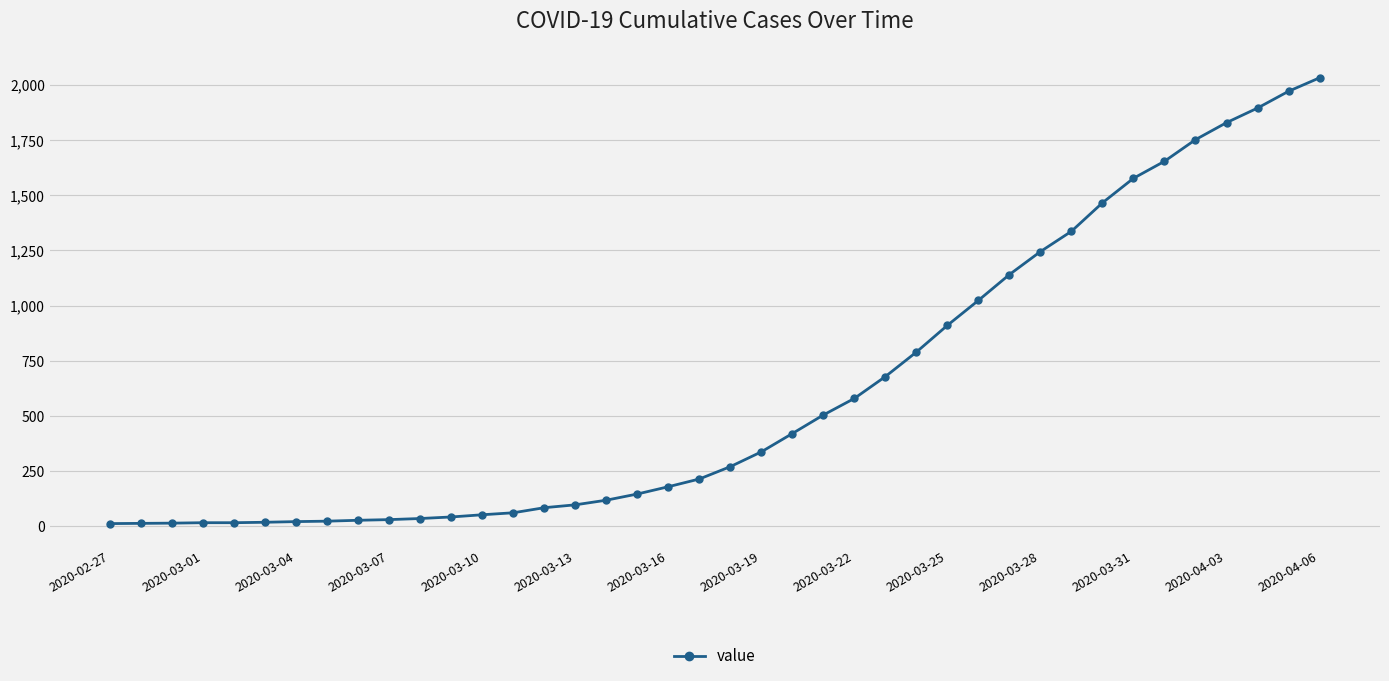

What is the maximum value shown in the chart?

2032